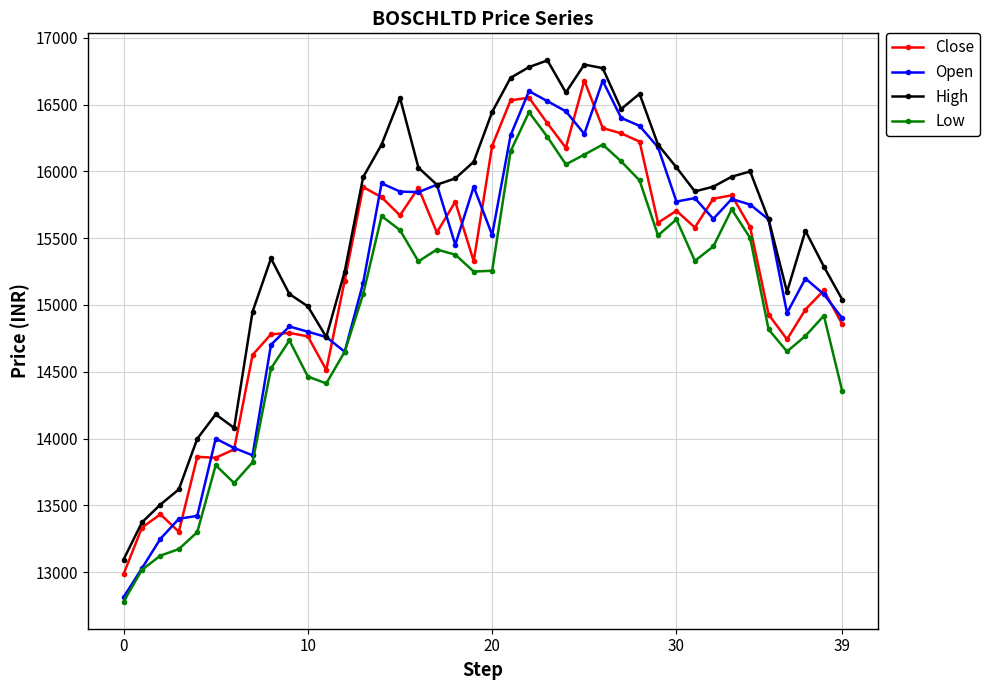

True or false: Close has more than 0 interior local peaks.

True